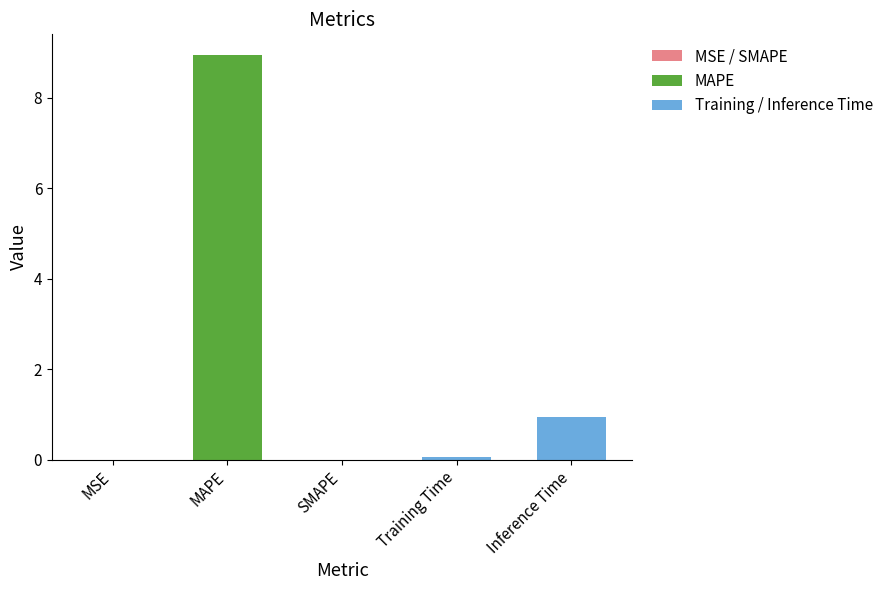

What is the sum of all values?

10.0